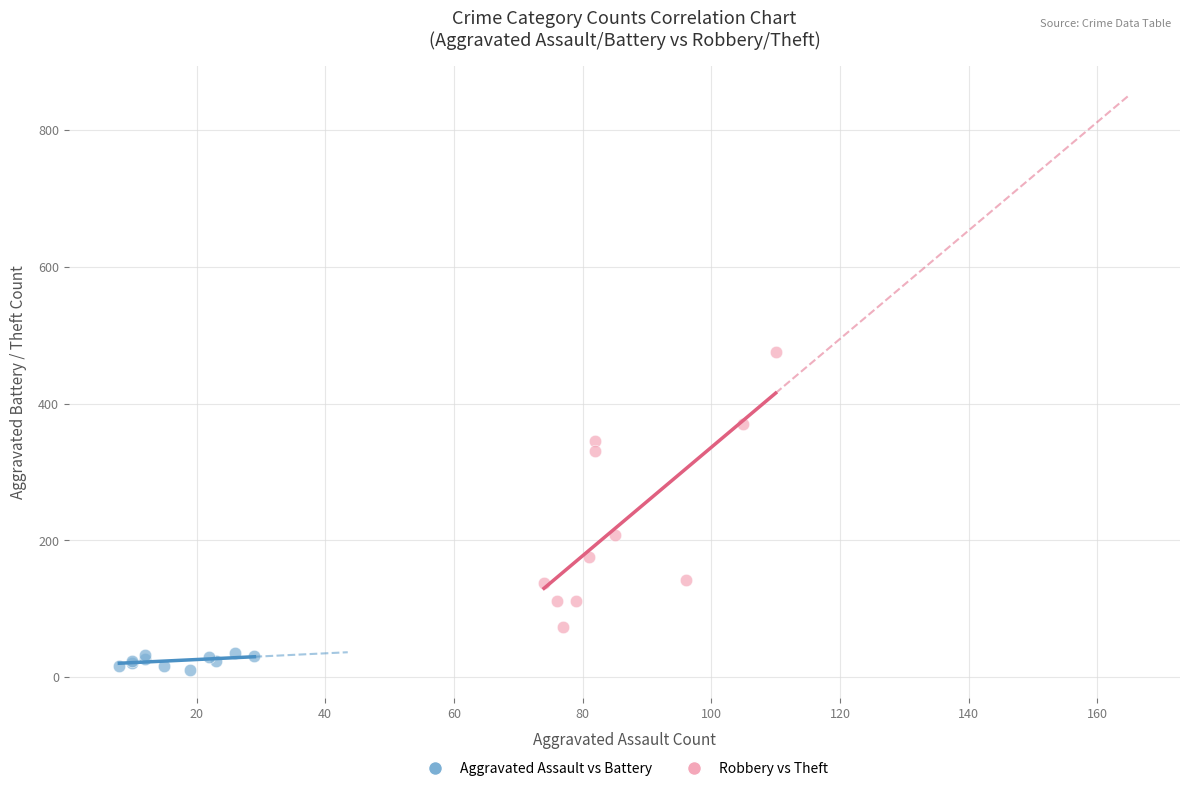

Which series contains the highest Y value?

Robbery vs Theft